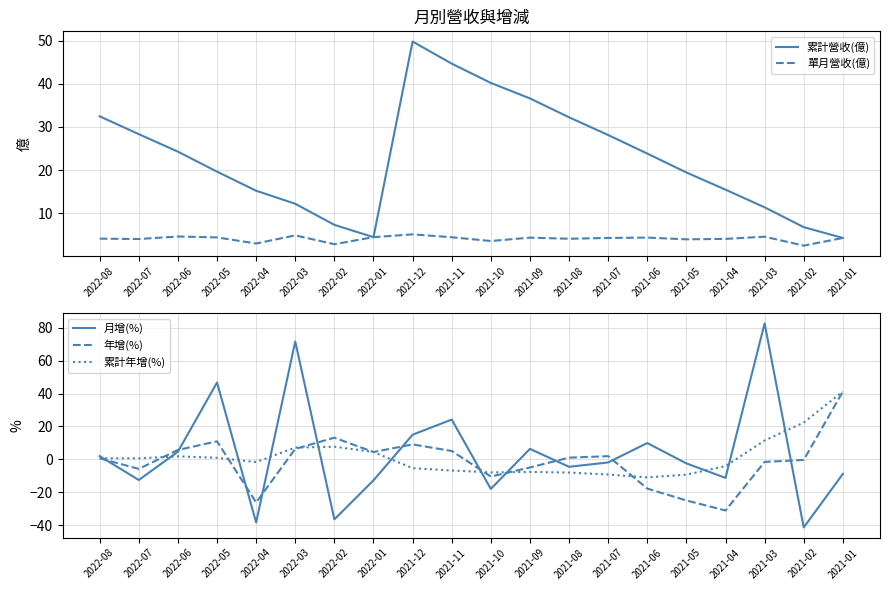

What are all the series names shown in the legend?

累計營收(億), 單月營收(億), 月增(%), 年增(%), 累計年增(%)